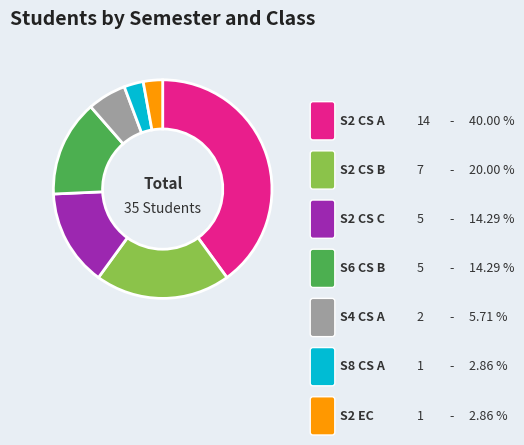

To the nearest percent, what is the combined percentage of S2 EC and S6 CS B?

17%